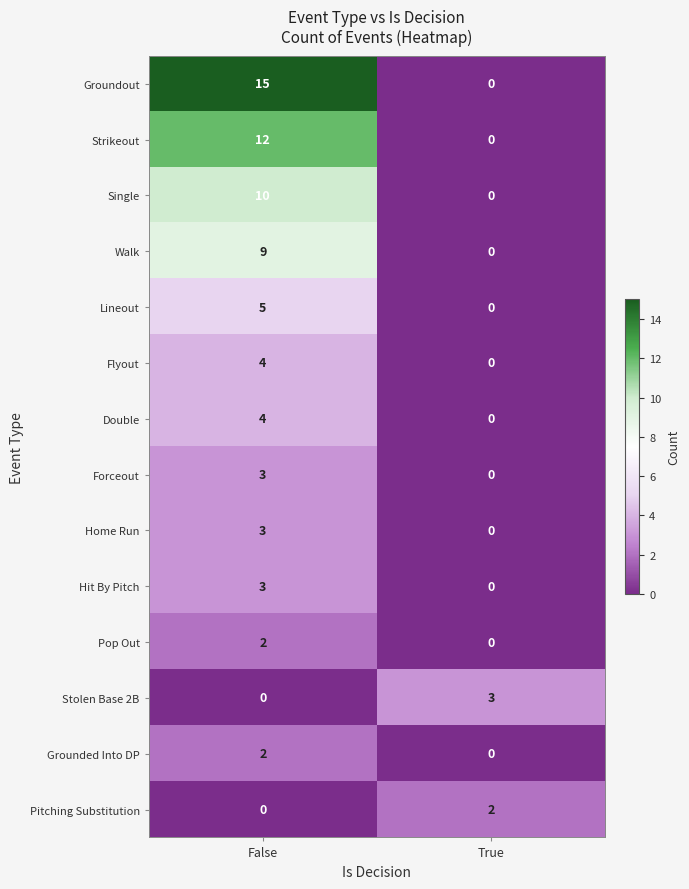

What is the maximum value shown in the chart?

15